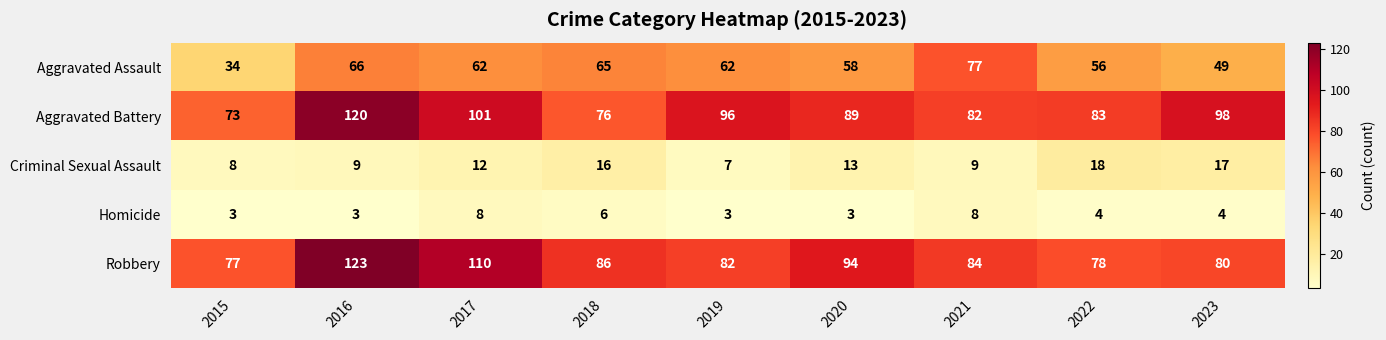

List the labels in order of Aggravated Battery value, smallest first.

2015, 2018, 2021, 2022, 2020, 2019, 2023, 2017, 2016